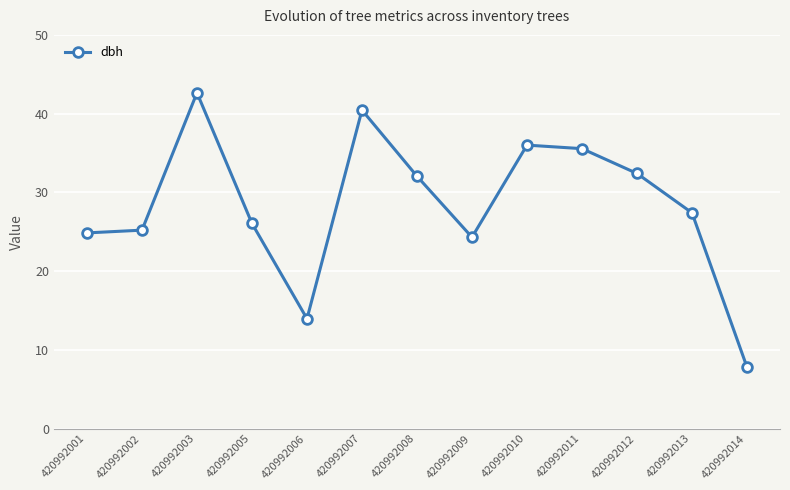

Approximately how many times larger is the value at 420992006 compared to 420992013?

0.5